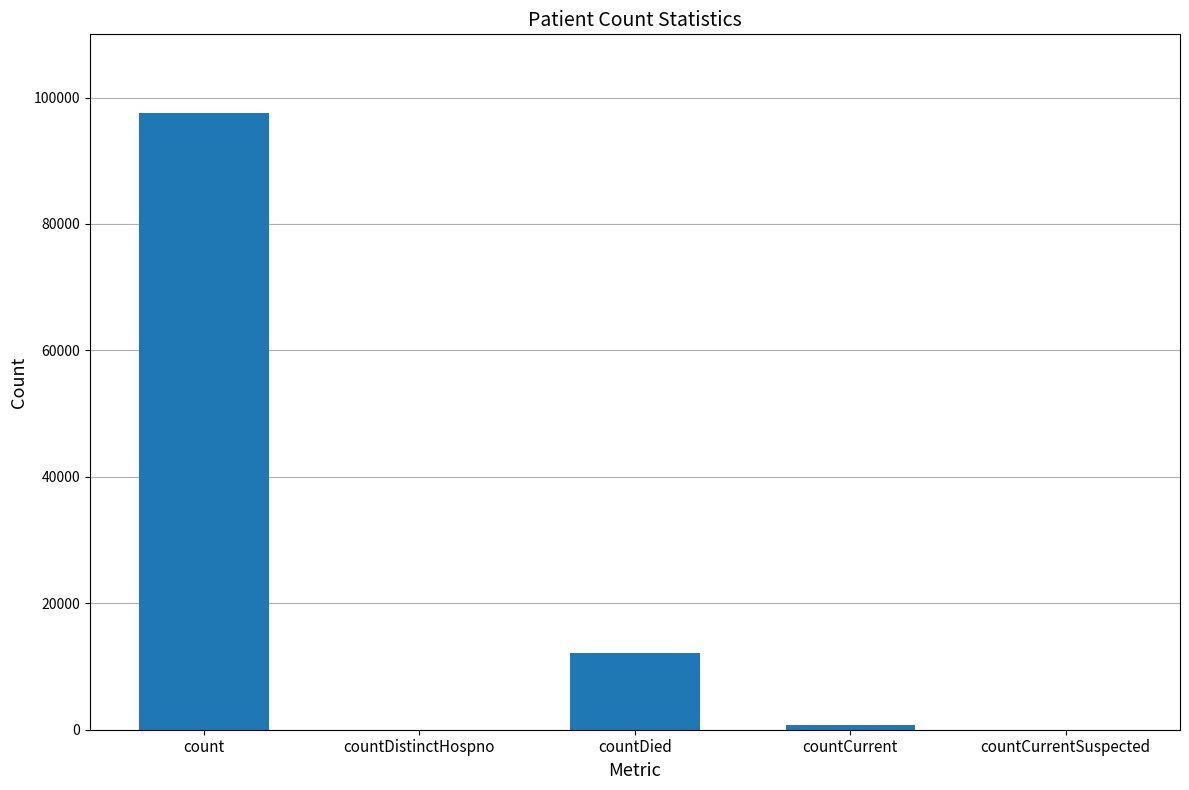

What is the sum of all values?

110478